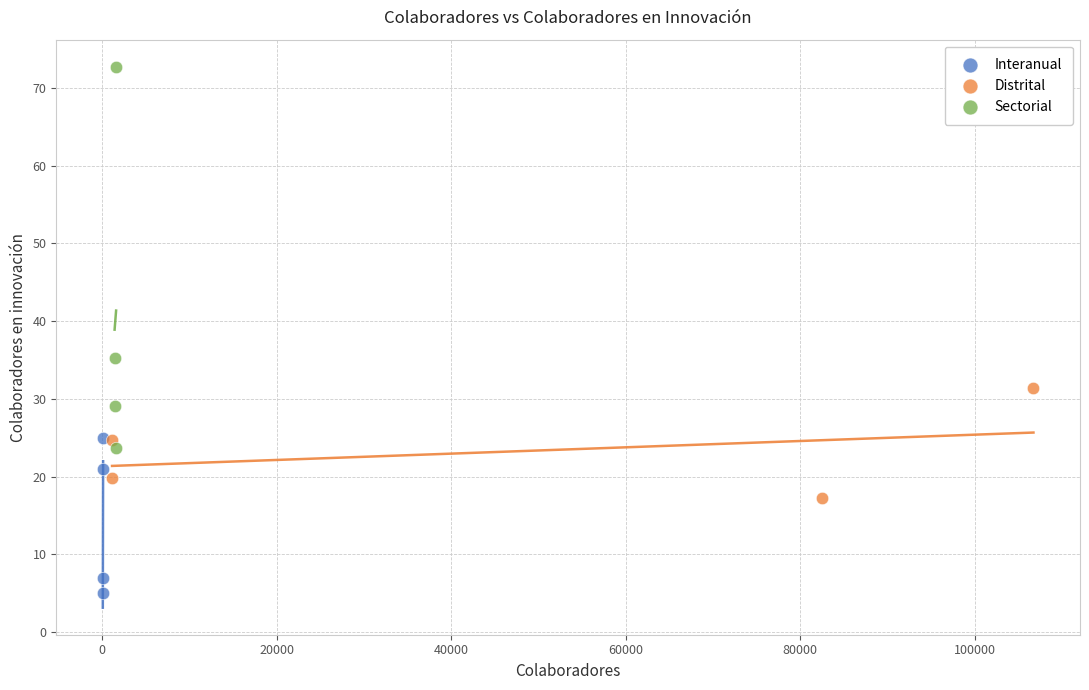

Which series has the largest Y range (max minus min)?

Sectorial